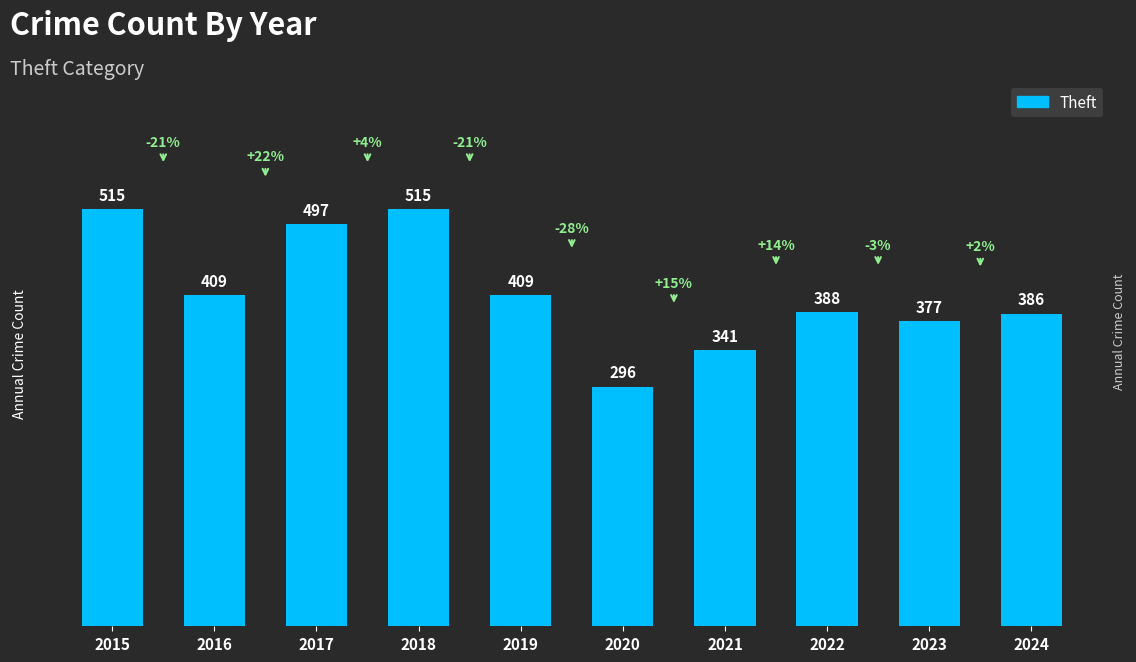

What is the value of the 2nd bar from the left?

409